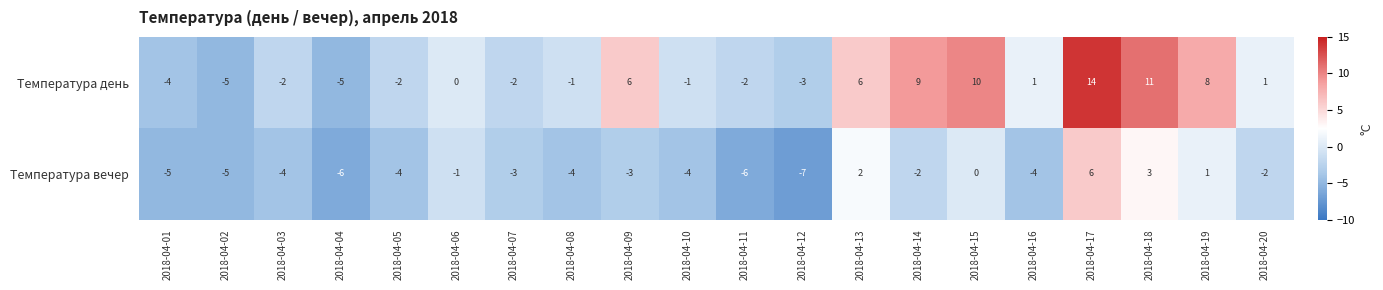

At how many categories does at least one series exceed 4?

7